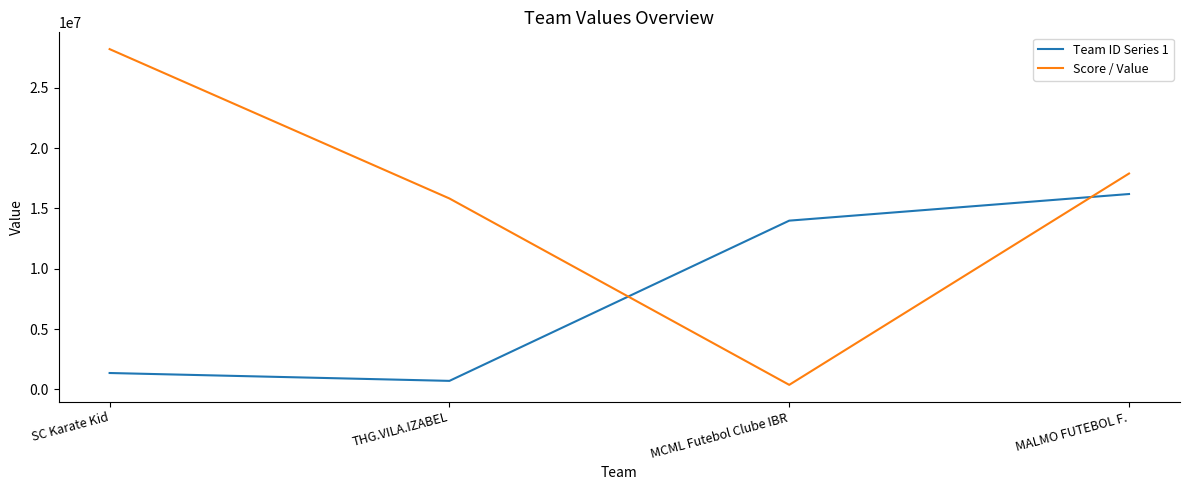

At which category does Team ID Series 1 reach its first local valley?

THG.VILA.IZABEL